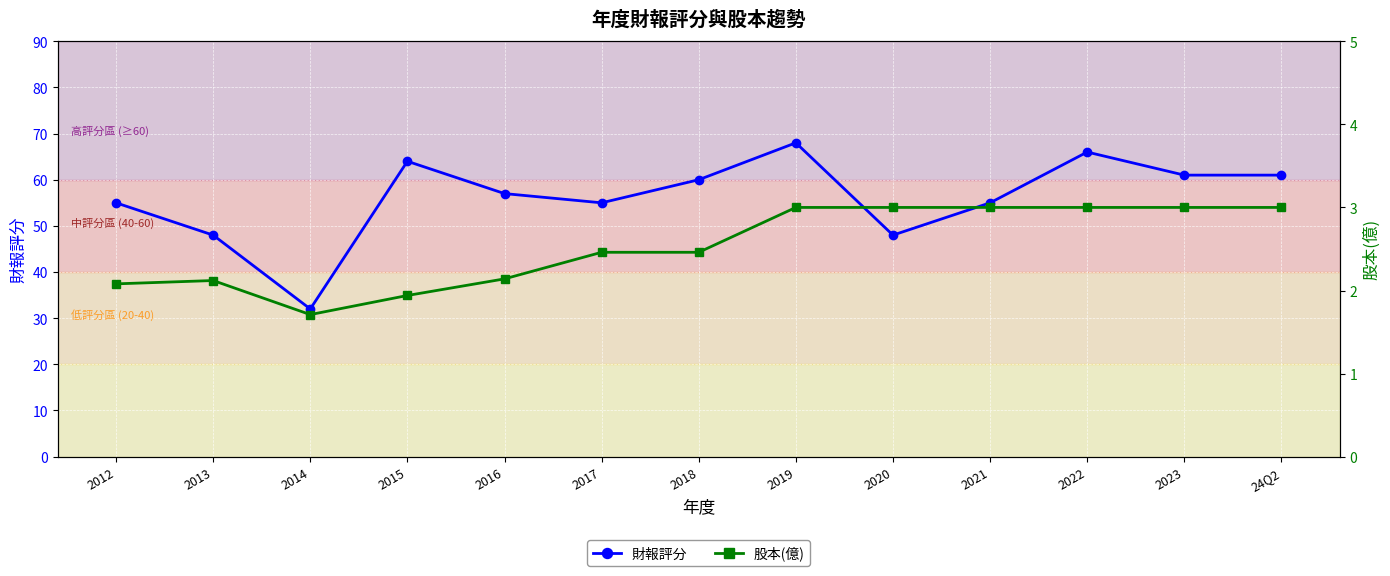

The value of 財報評分 at 2017 is 55.0. True or false?

True